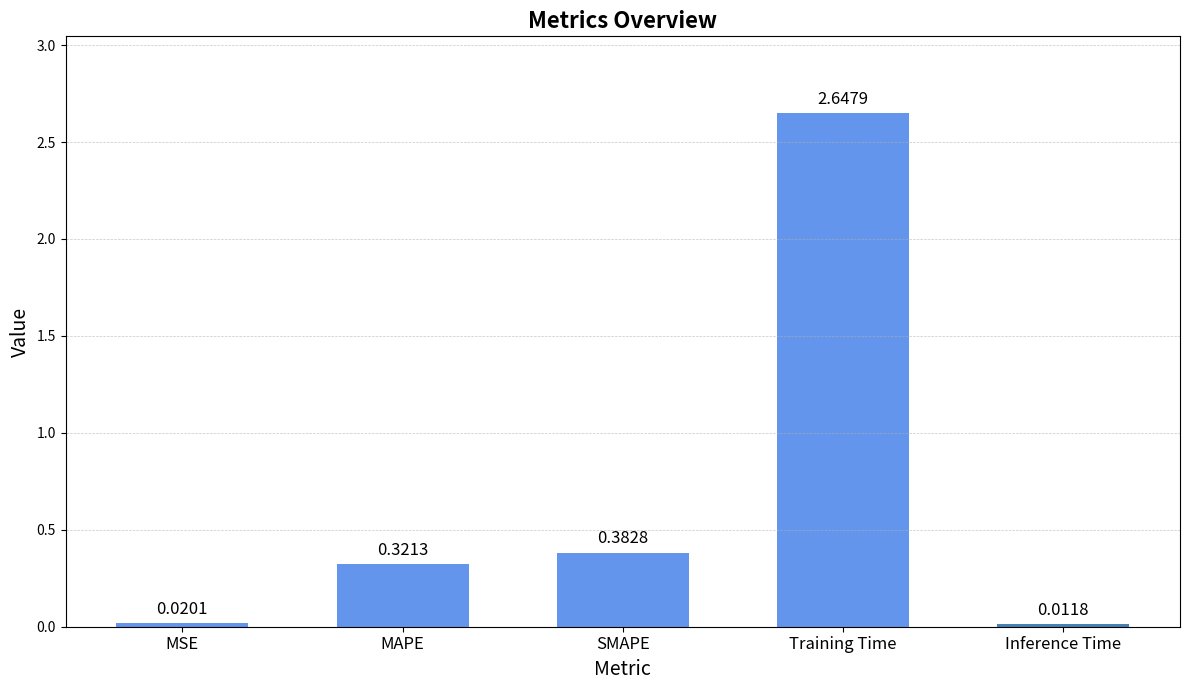

At which label is the value closest to 1?

SMAPE